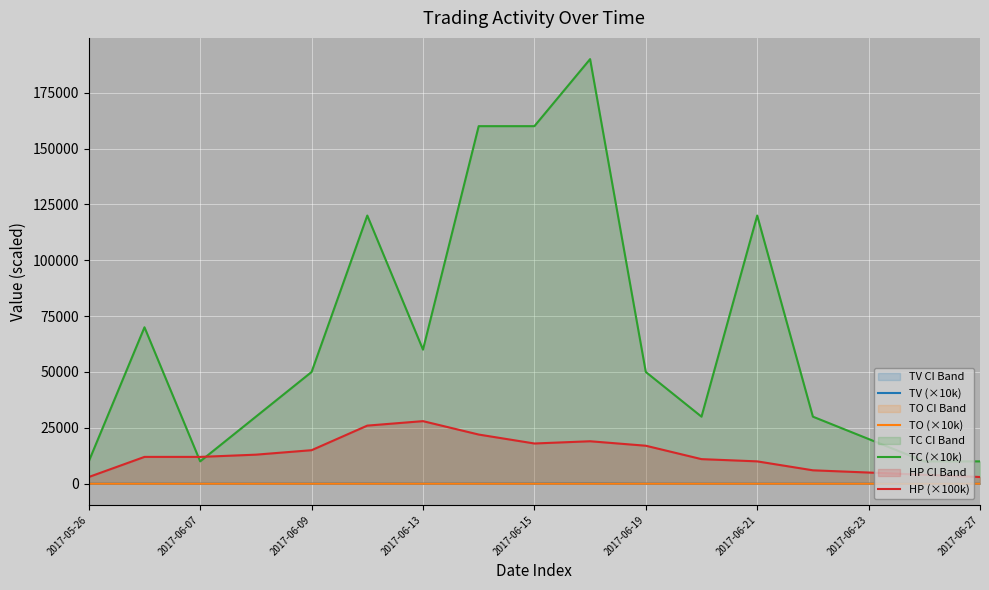

How many values in the TO (×10k) series exceed 1?

12